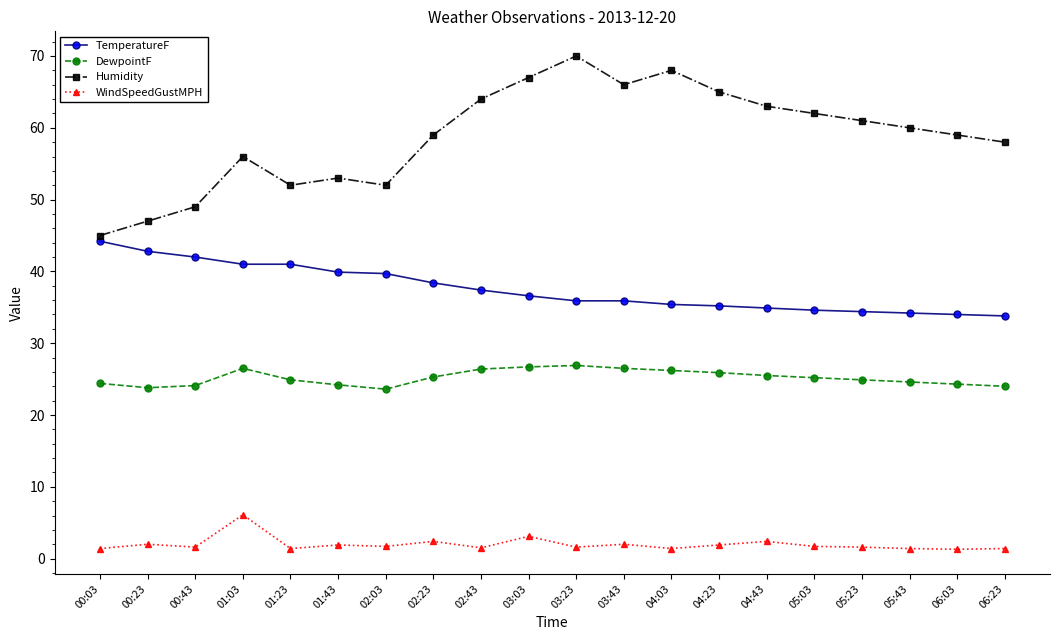

What is the average value of the WindSpeedGustMPH series?

2.0